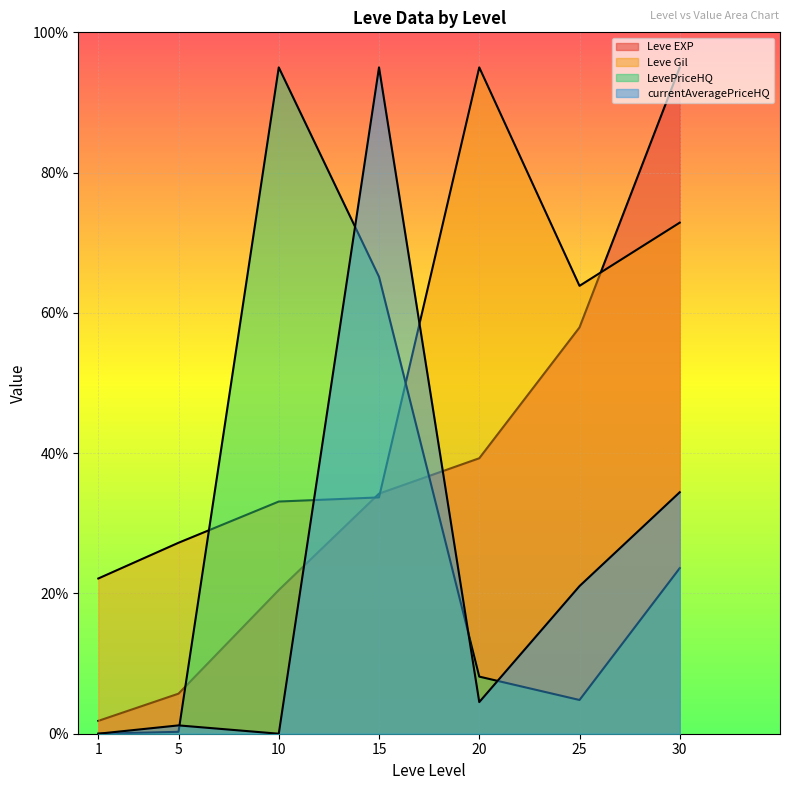

What are all the series names shown in the legend?

Leve EXP, Leve Gil, LevePriceHQ, currentAveragePriceHQ